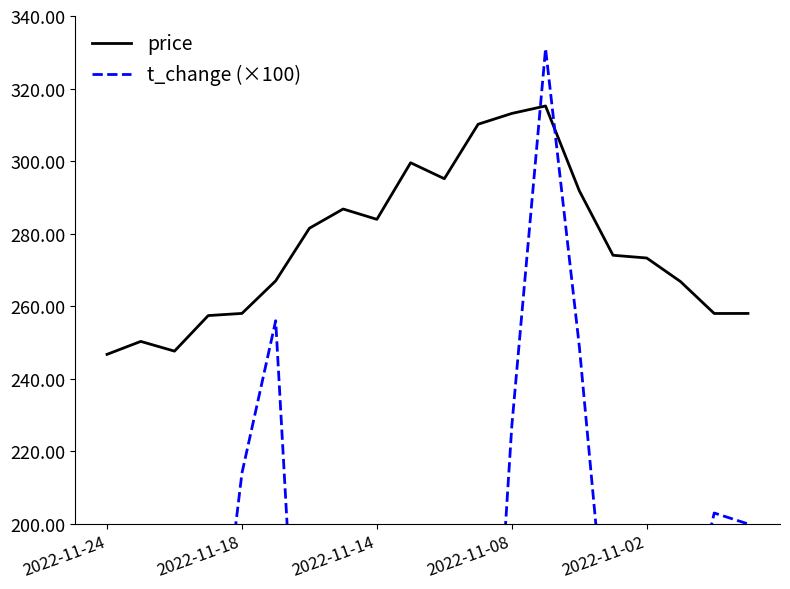

True or false: price has a value of 102.9 at 2022-11-18.

False